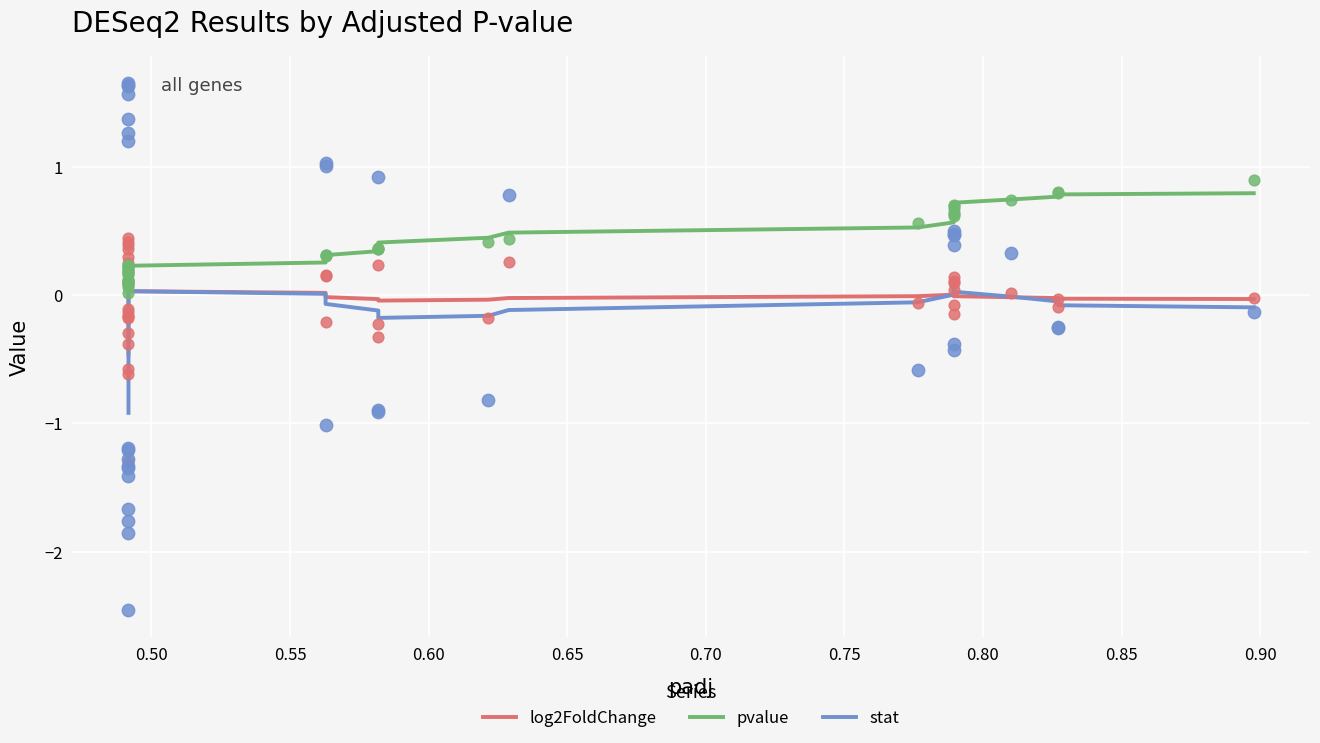

At how many categories does at least one series exceed 0?

36